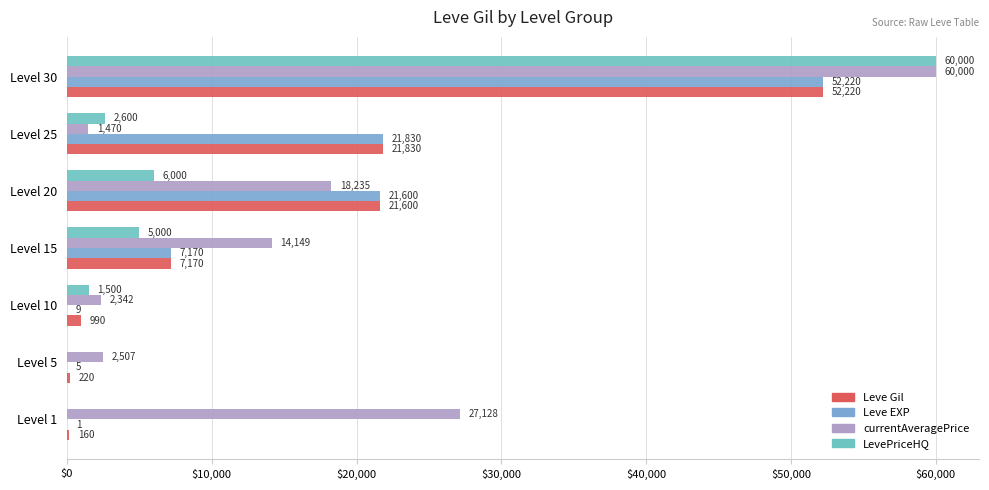

How many bars are there in each group?

4